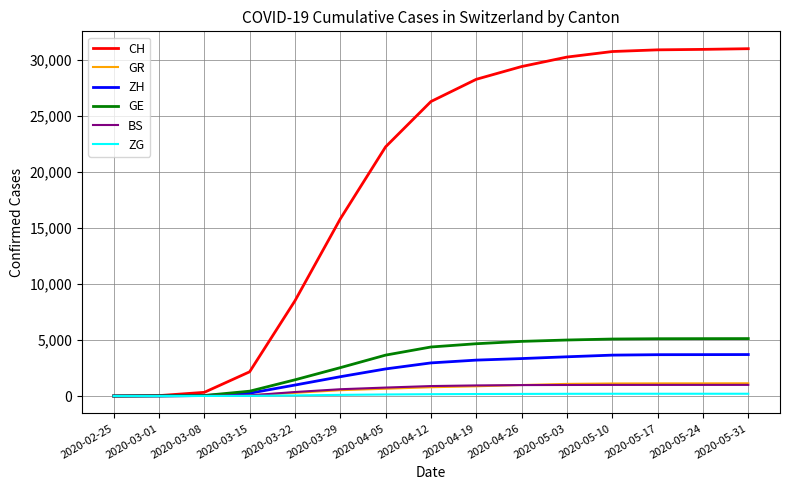

Which series changed the most between 2020-02-25 and 2020-05-17?

CH